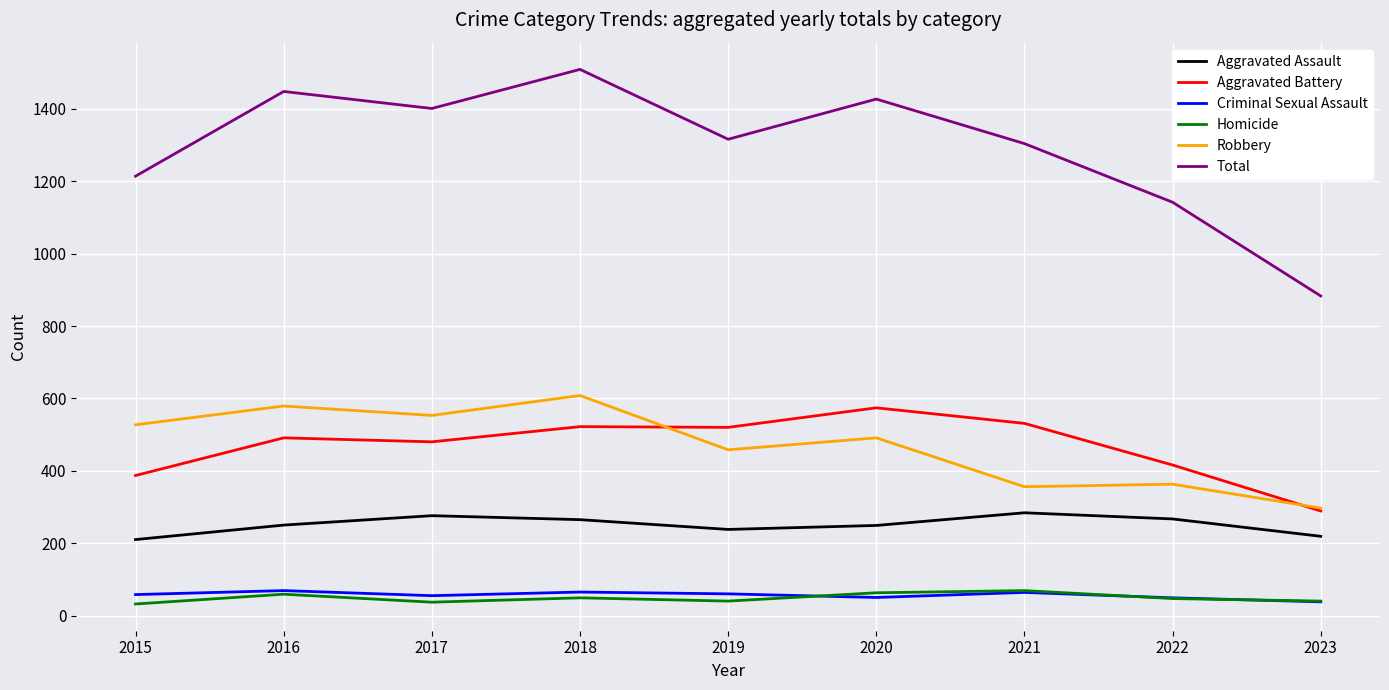

Which series changed the most between 2017 and 2022?

Total